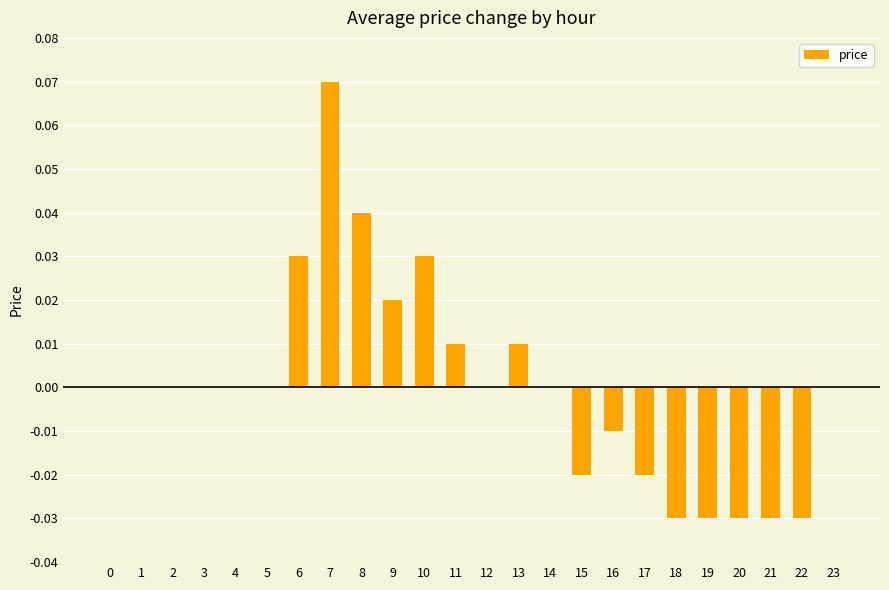

The chart shows a value of 0.0 at 7. True or false?

False